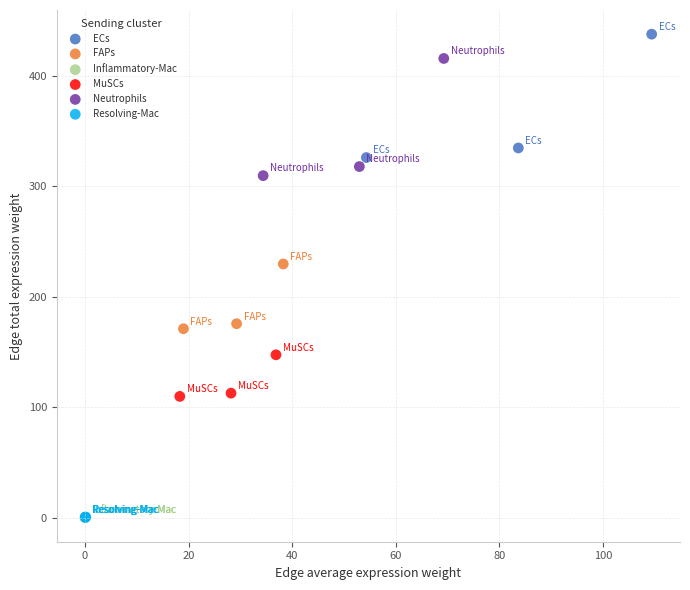

Which series has the widest spread of Y values?

ECs